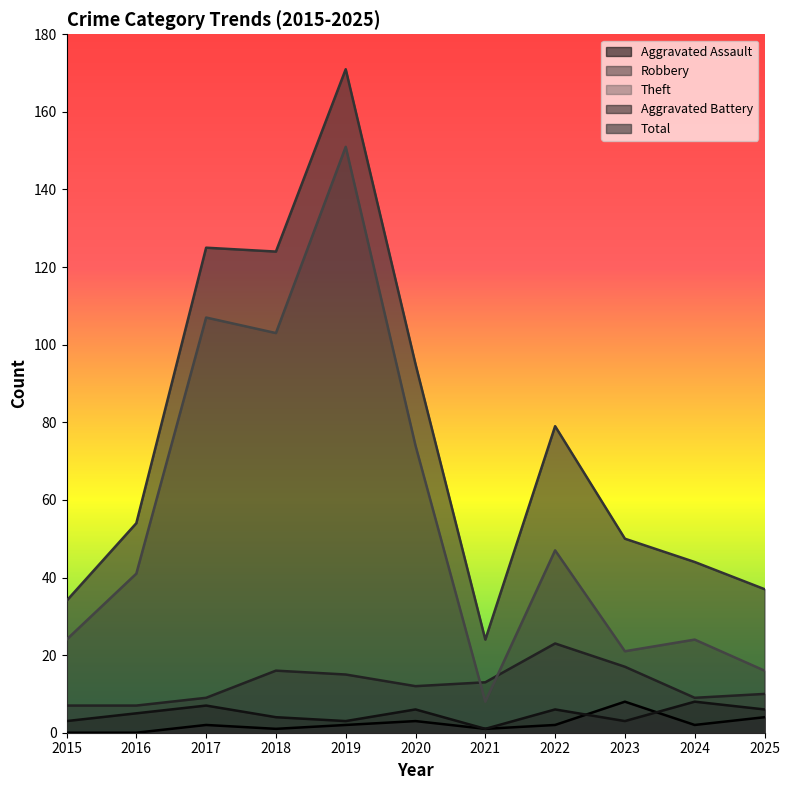

What is the total value across all series at 2017?

250